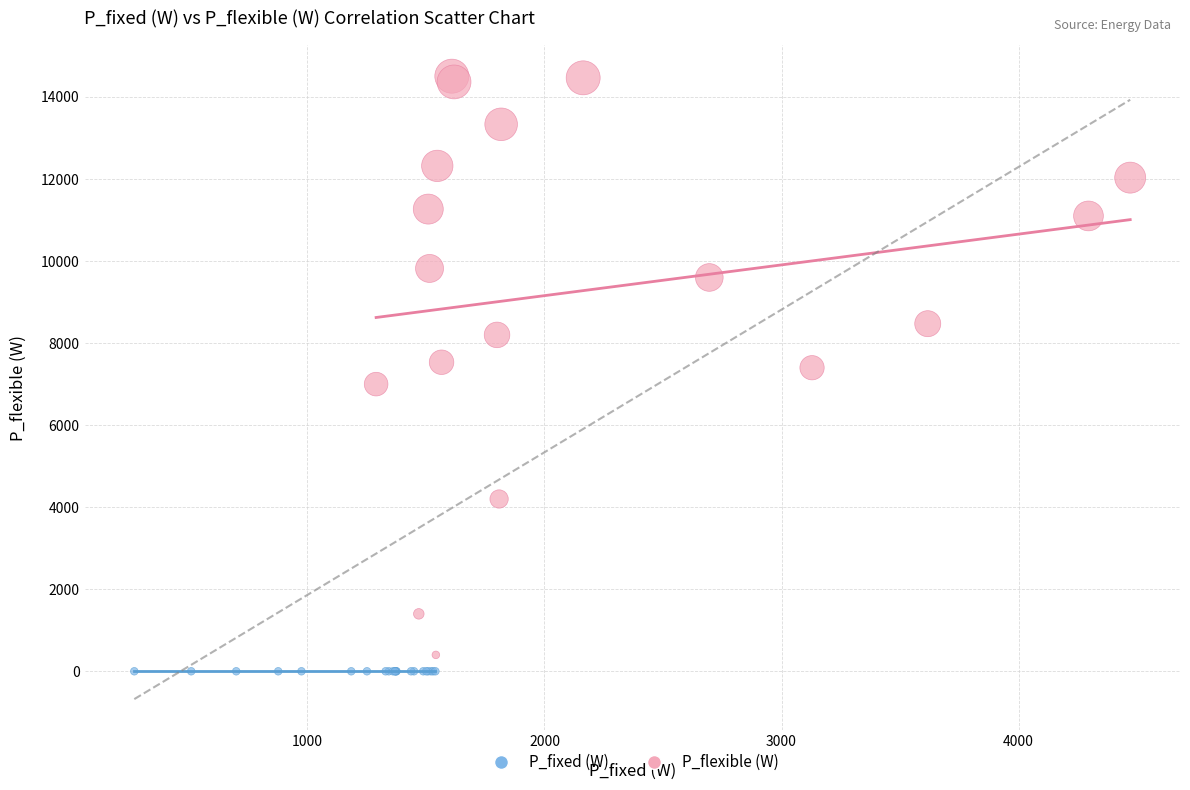

Which series has the widest spread of Y values?

P_flexible (W)